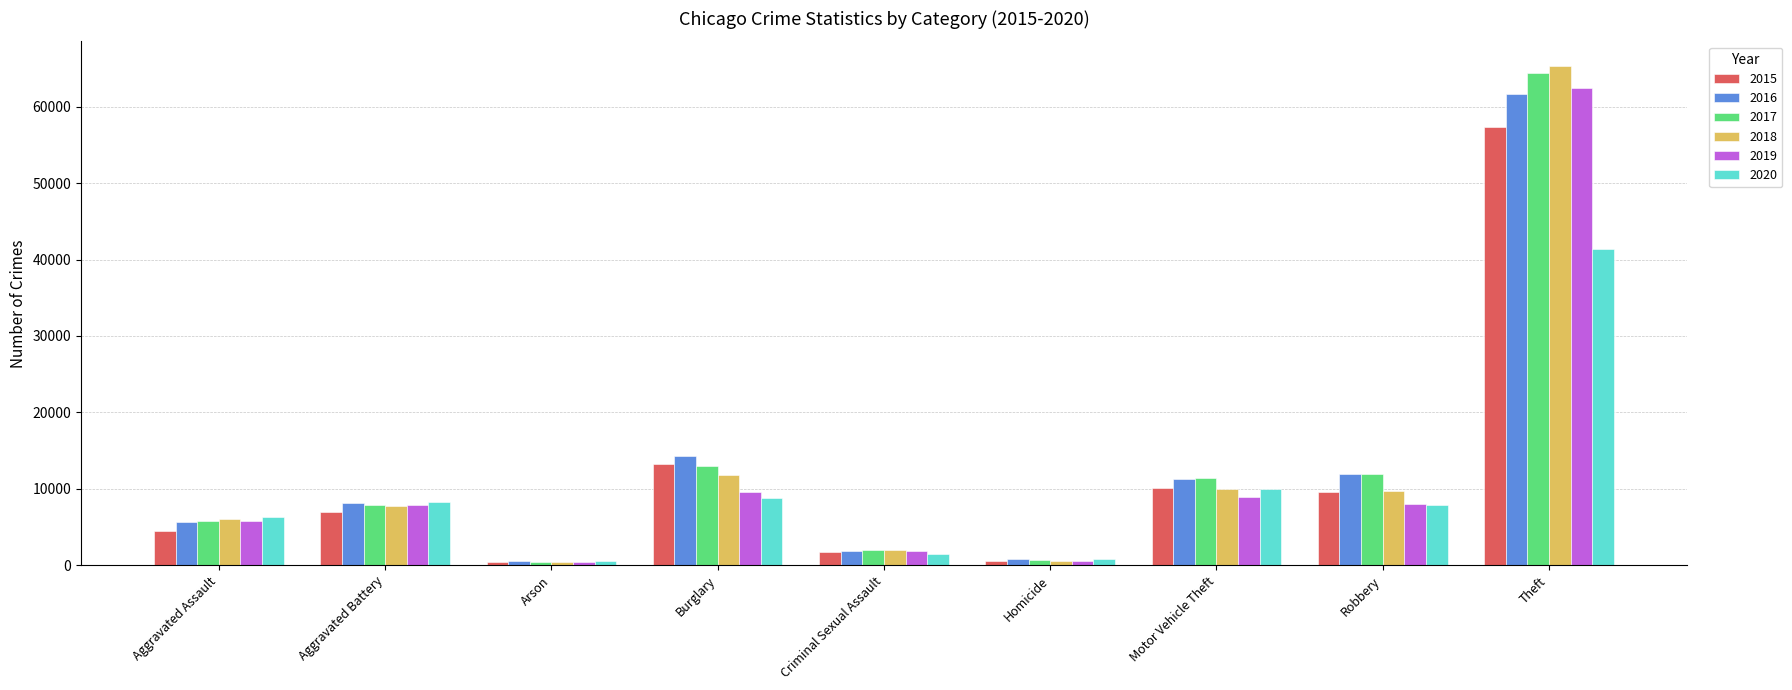

What is the average value of the 2018 series?

12597